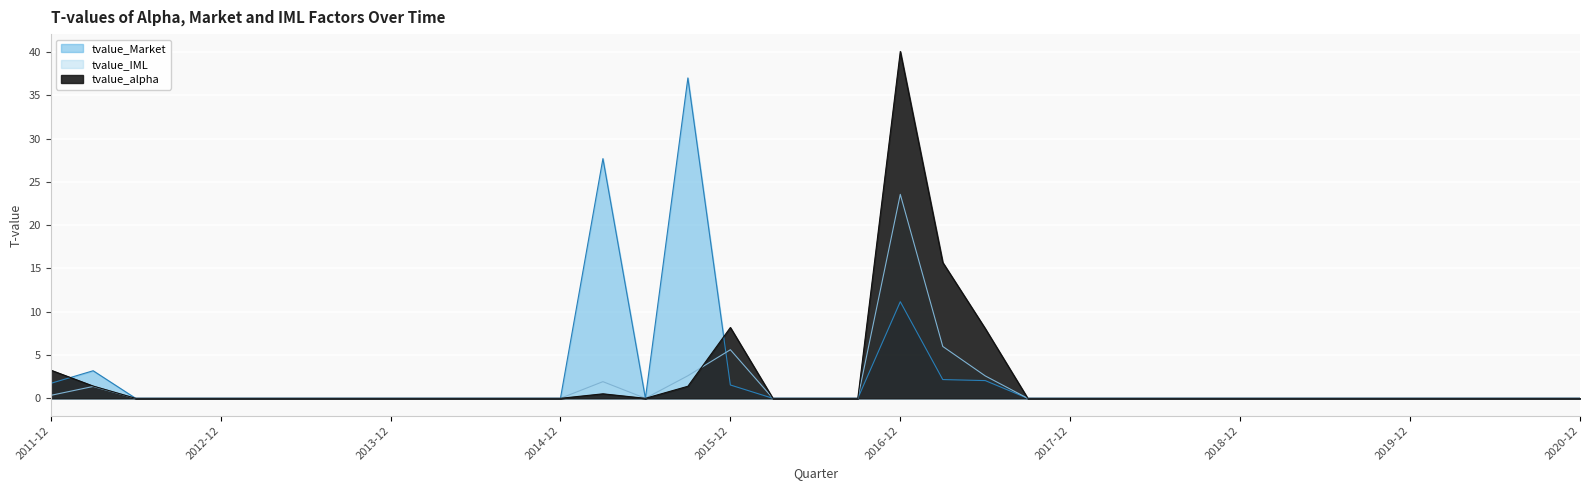

True or false: tvalue_Market and tvalue_IML intersect in this chart.

True